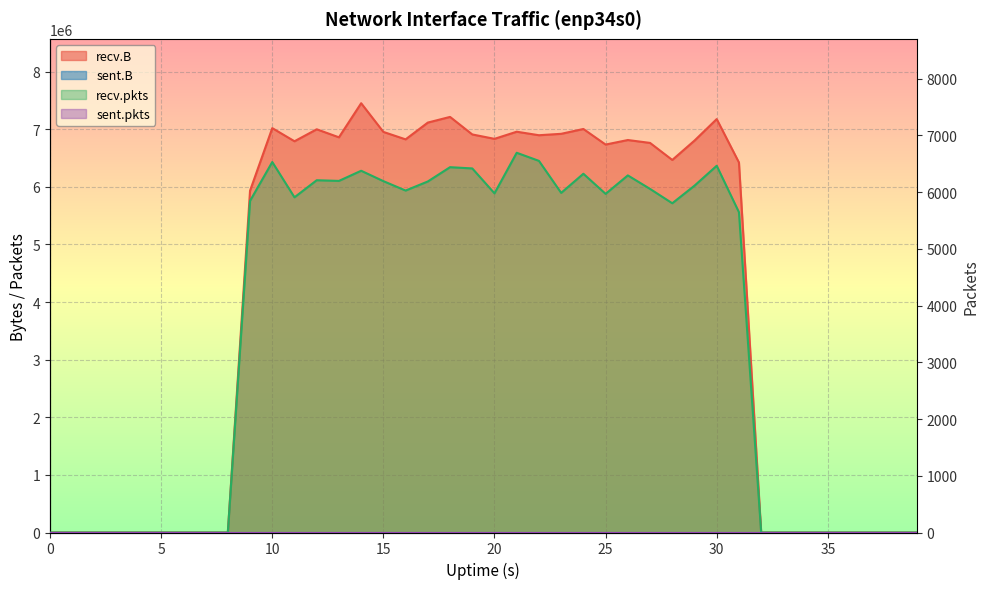

Is the value of recv.pkts at 26 greater than the value of recv.B at 30?

No